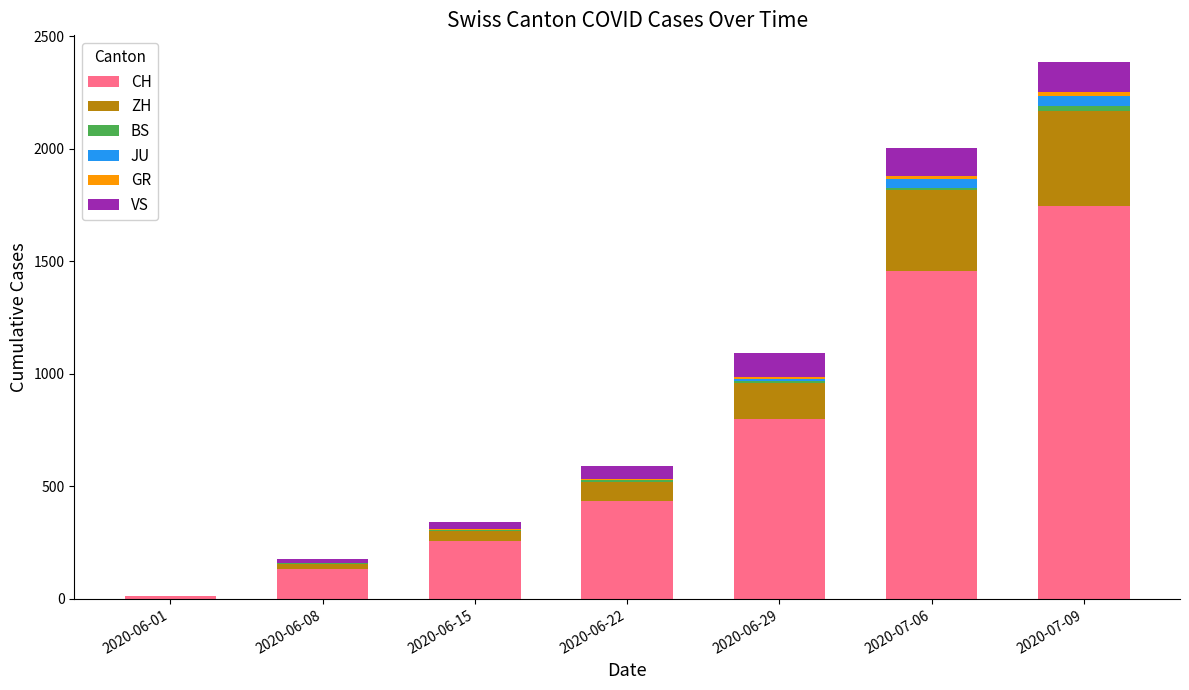

How many series are shown in this chart?

6